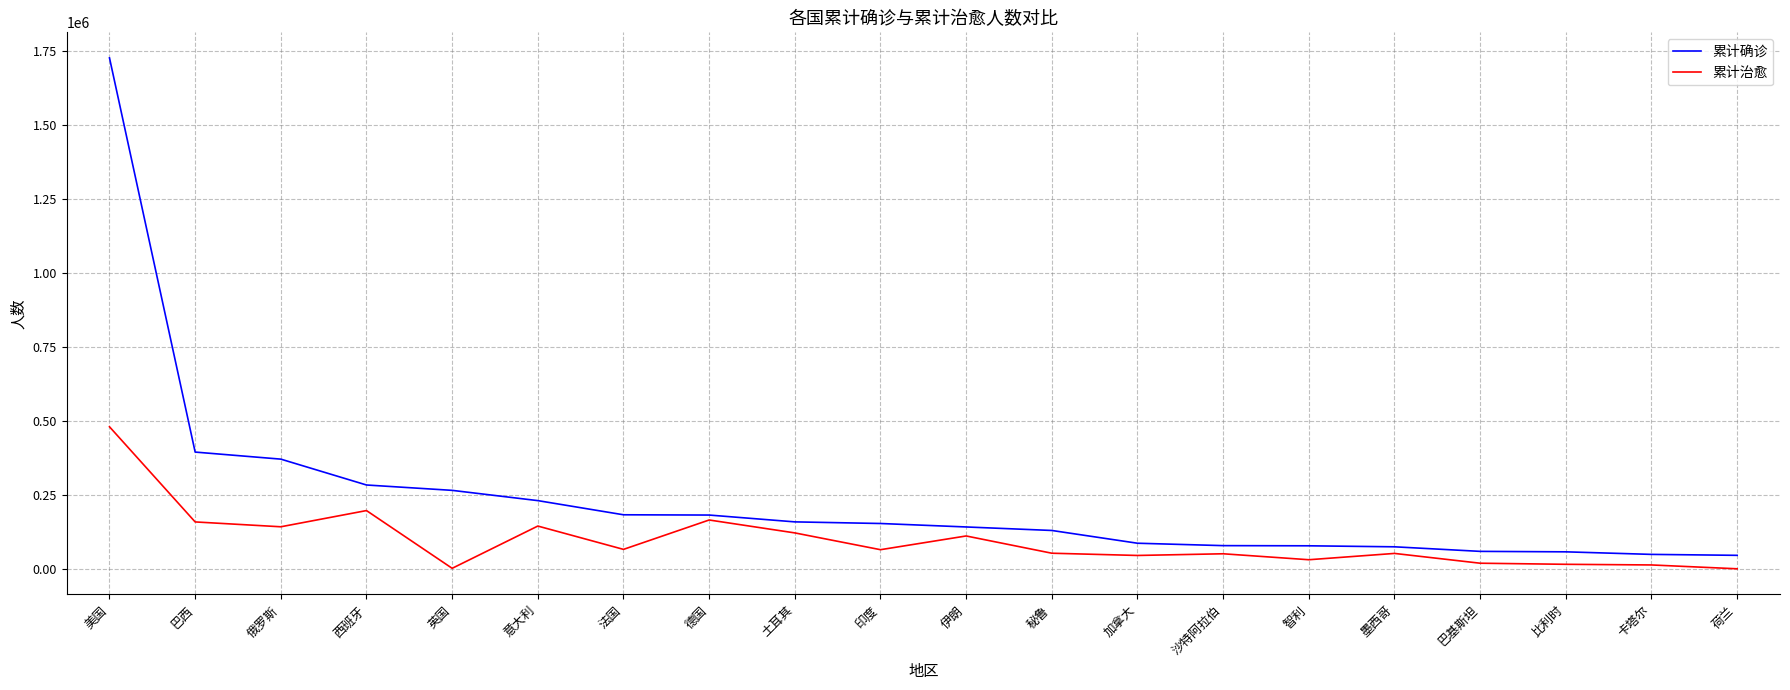

What is the difference between the maximum and minimum values in the 累计治愈 series?

479651